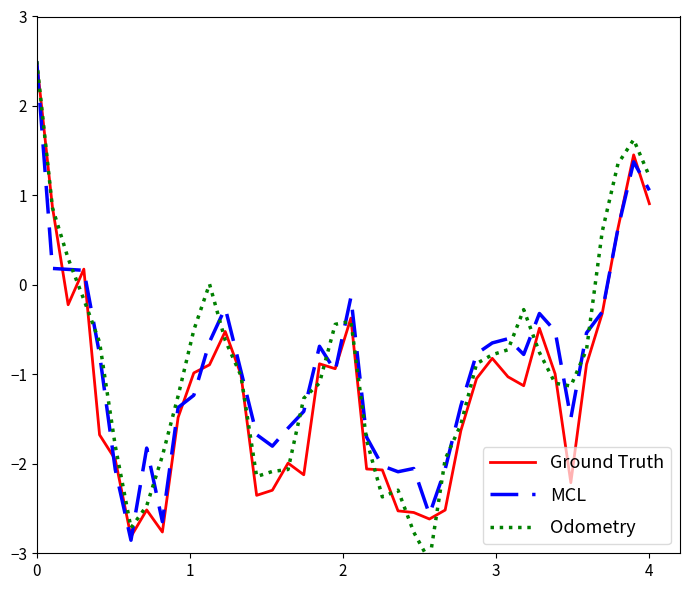

How many values in Ground Truth are above zero?

6